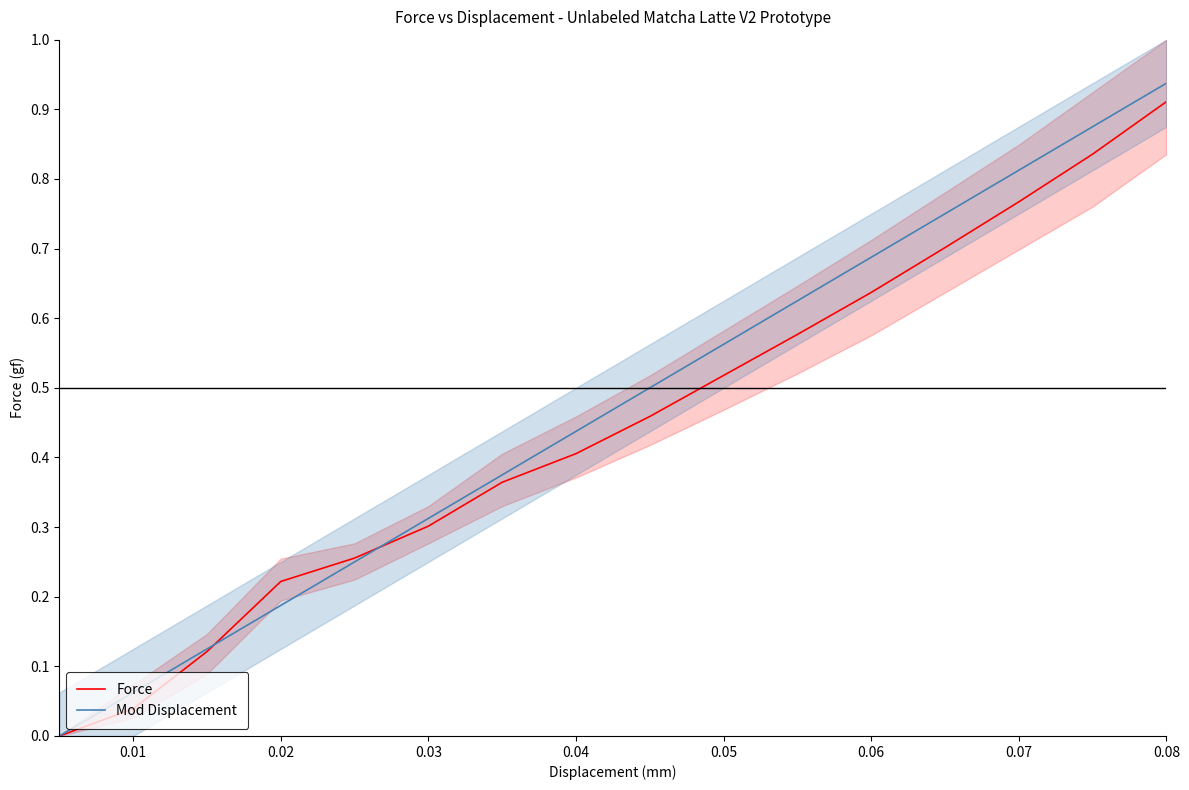

Which category has the highest value in the Force series?

0.08